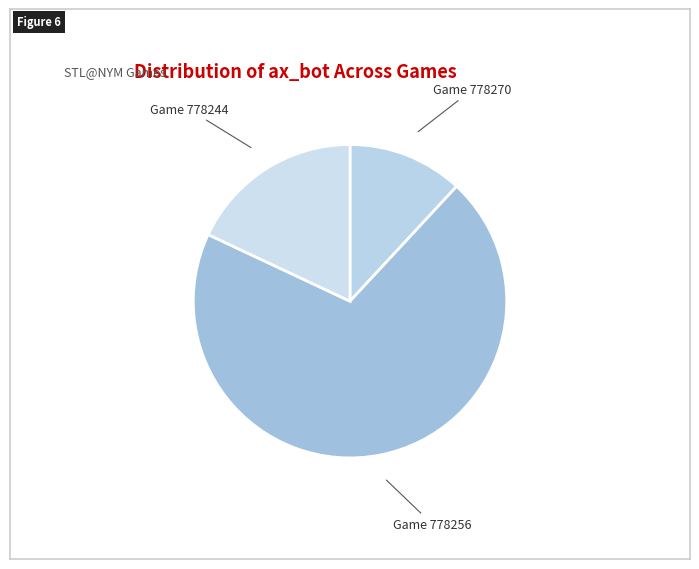

Approximately how many times larger is the value at Game 778244 compared to Game 778256?

0.3